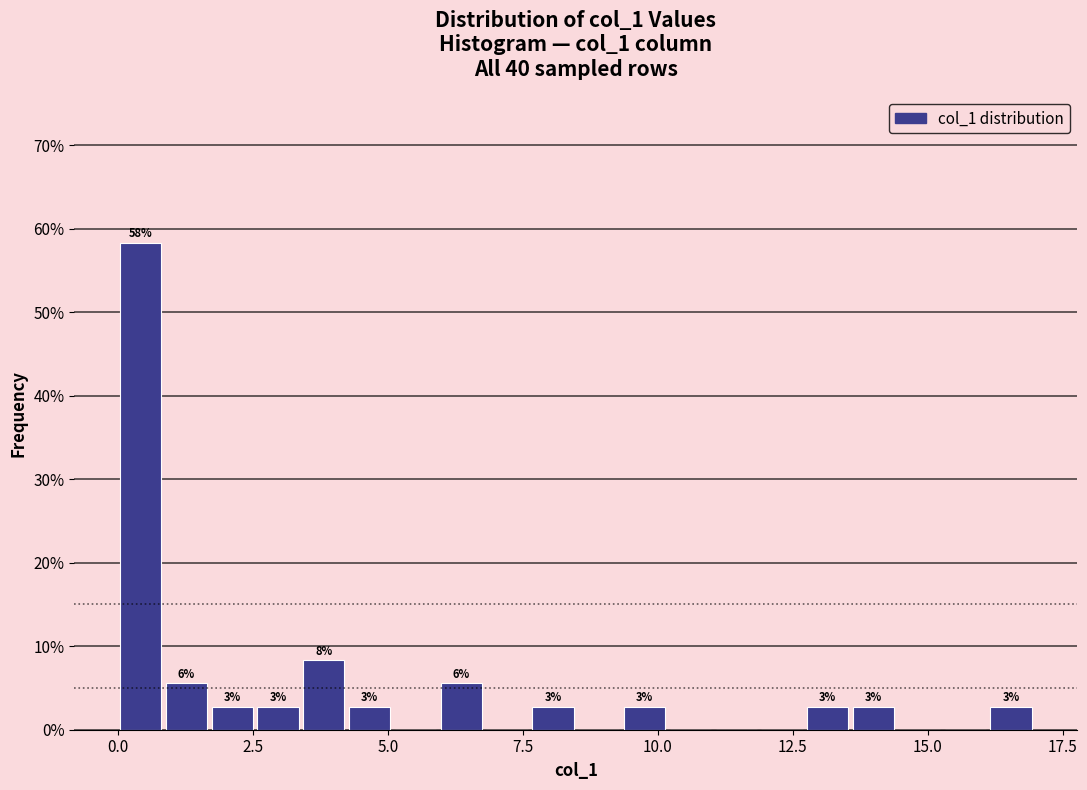

Read against the x-axis, roughly where is the centre of the tallest bar?

0.5